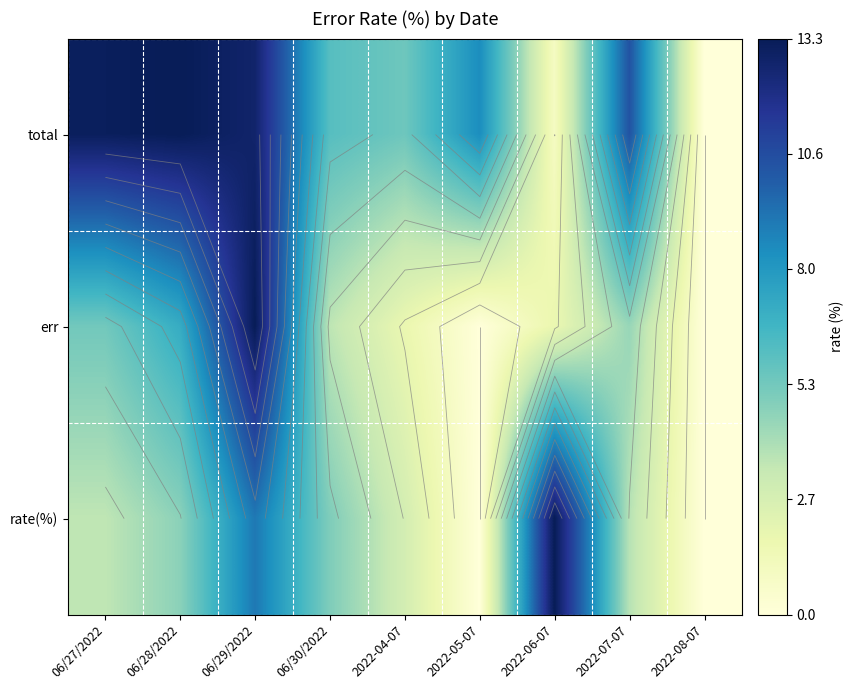

How many distinct data groups are displayed?

3